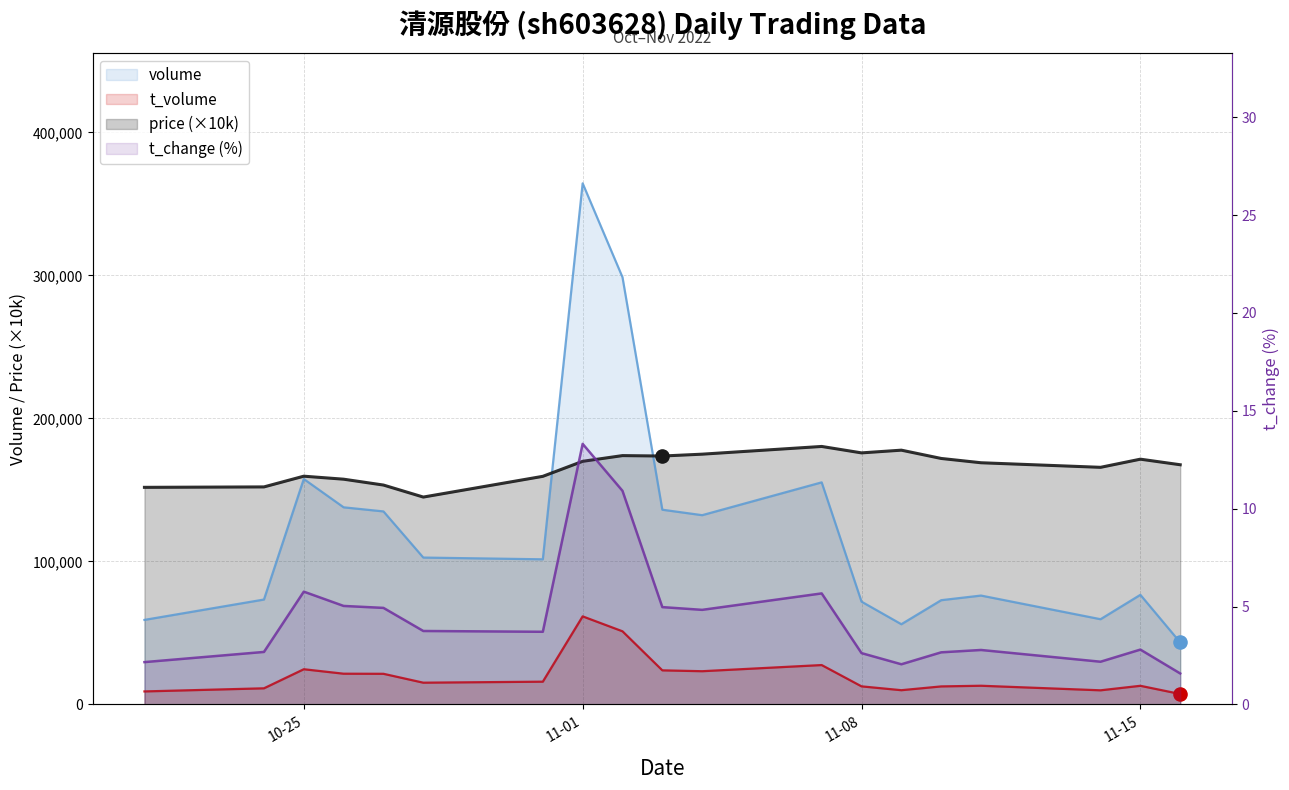

What are all the series names shown in the legend?

price, volume, t_volume, t_change